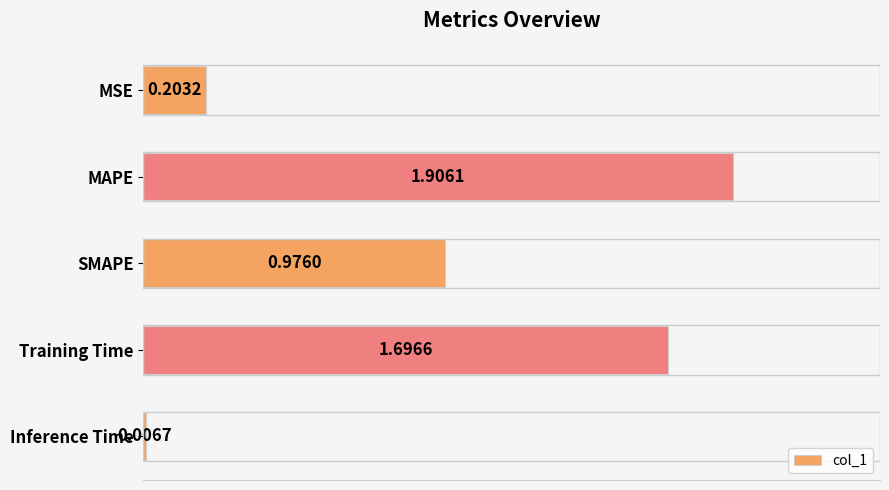

At which category does the chart reach its peak across all series?

MAPE